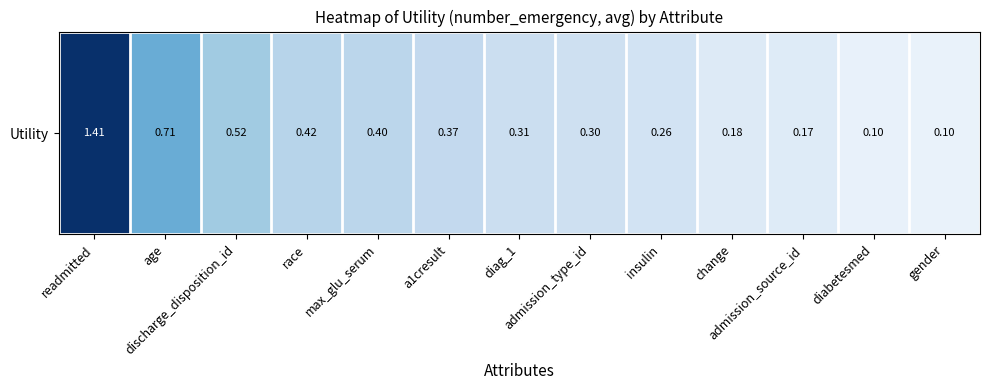

Reading left to right, extract all data points from this chart.

readmitted=1.4	age=0.7	discharge_disposition_id=0.5	race=0.4	max_glu_serum=0.4	a1cresult=0.4	diag_1=0.3	admission_type_id=0.3	insulin=0.3	change=0.2	admission_source_id=0.2	diabetesmed=0.1	gender=0.1